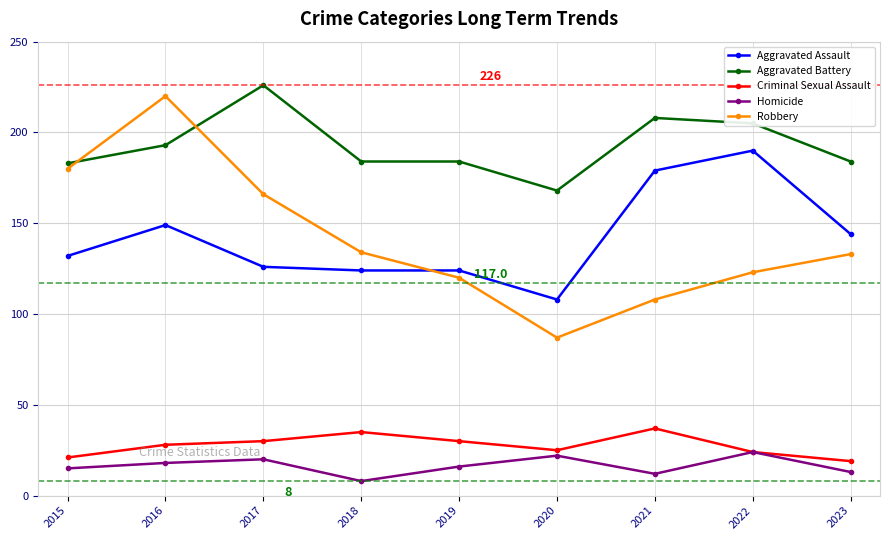

True or false: Aggravated Assault has a value of 124 at 2019.

True